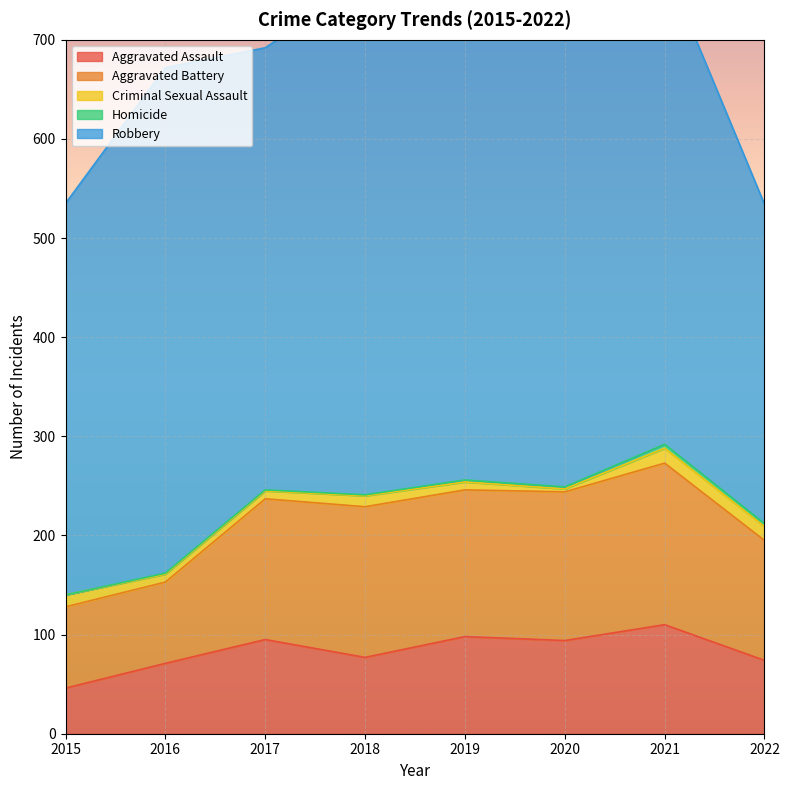

What are all the series names shown in the legend?

Aggravated Assault, Aggravated Battery, Criminal Sexual Assault, Homicide, Robbery